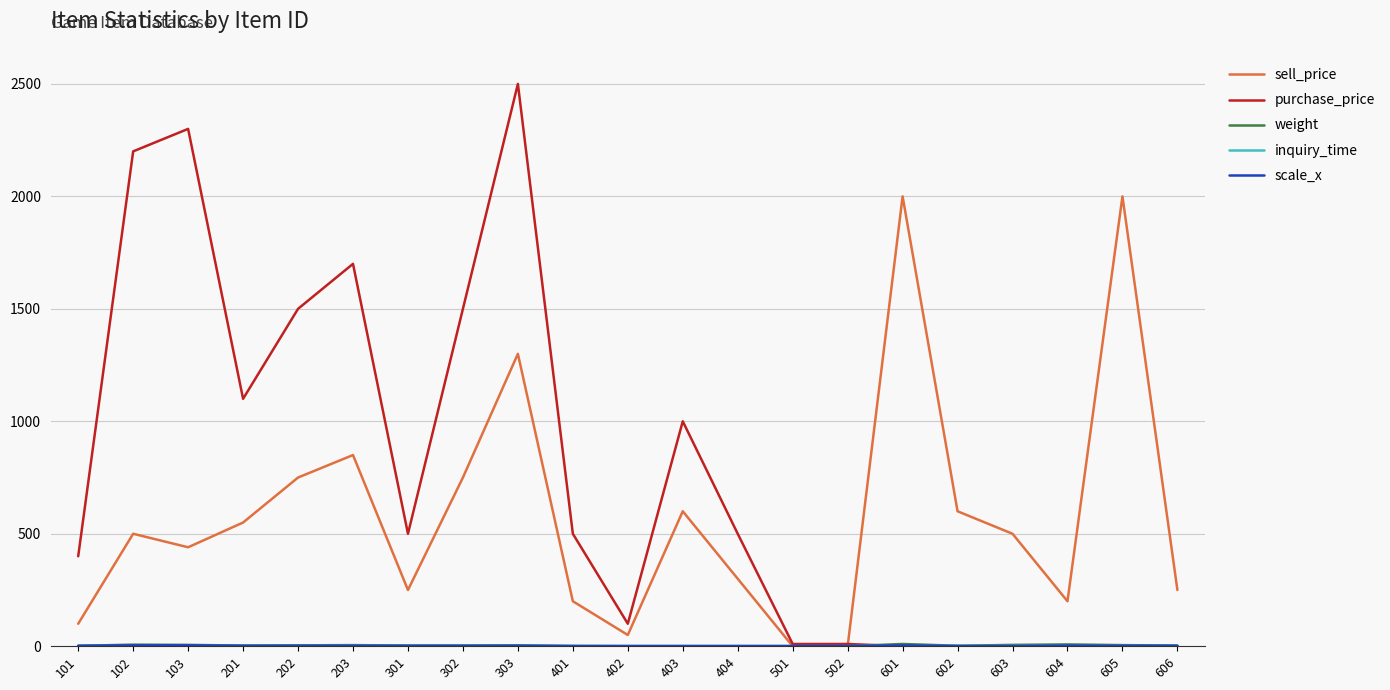

Is it true that purchase_price equals 1469.5 at 603?

False